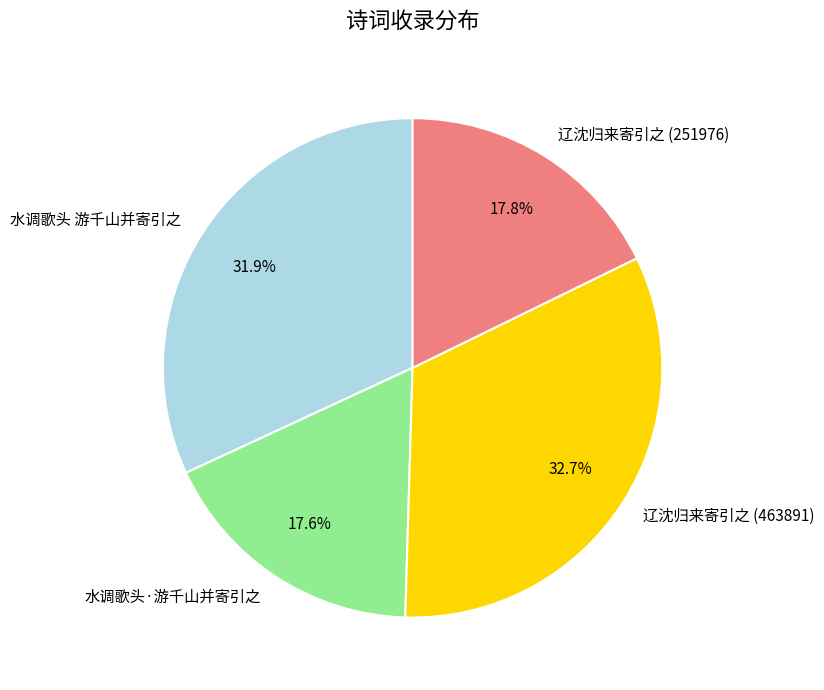

Which category has the biggest portion of the pie?

辽沈归来寄引之 (463891)